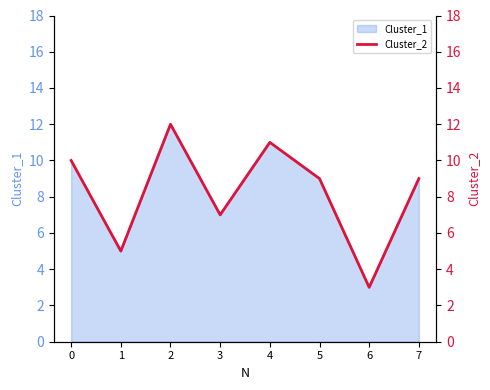

Where is the data nearest to the value 7?

3